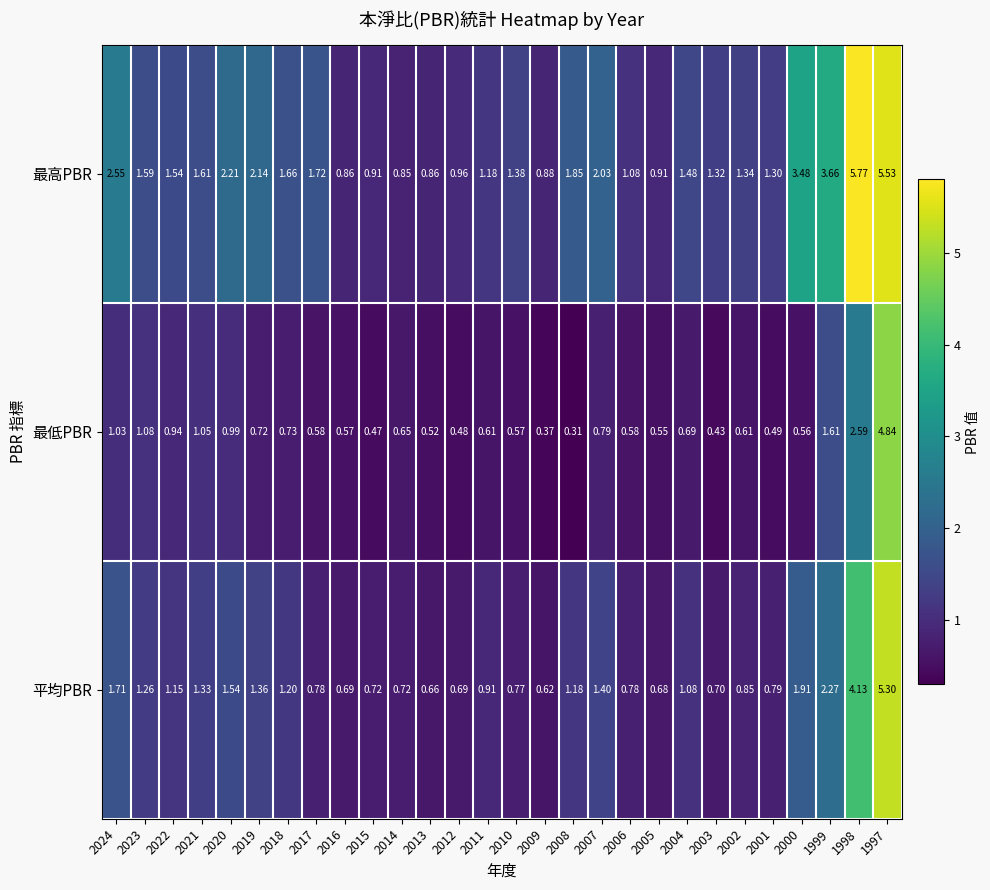

Which series has the largest range (max minus min)?

最高PBR